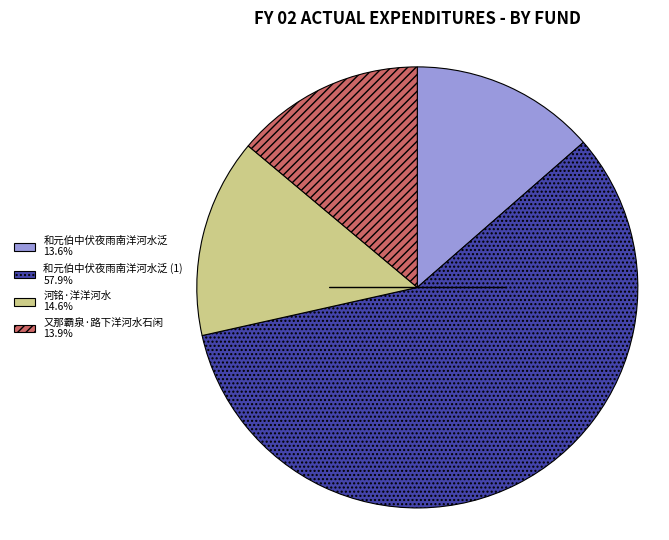

Count the number of slices in the pie.

4